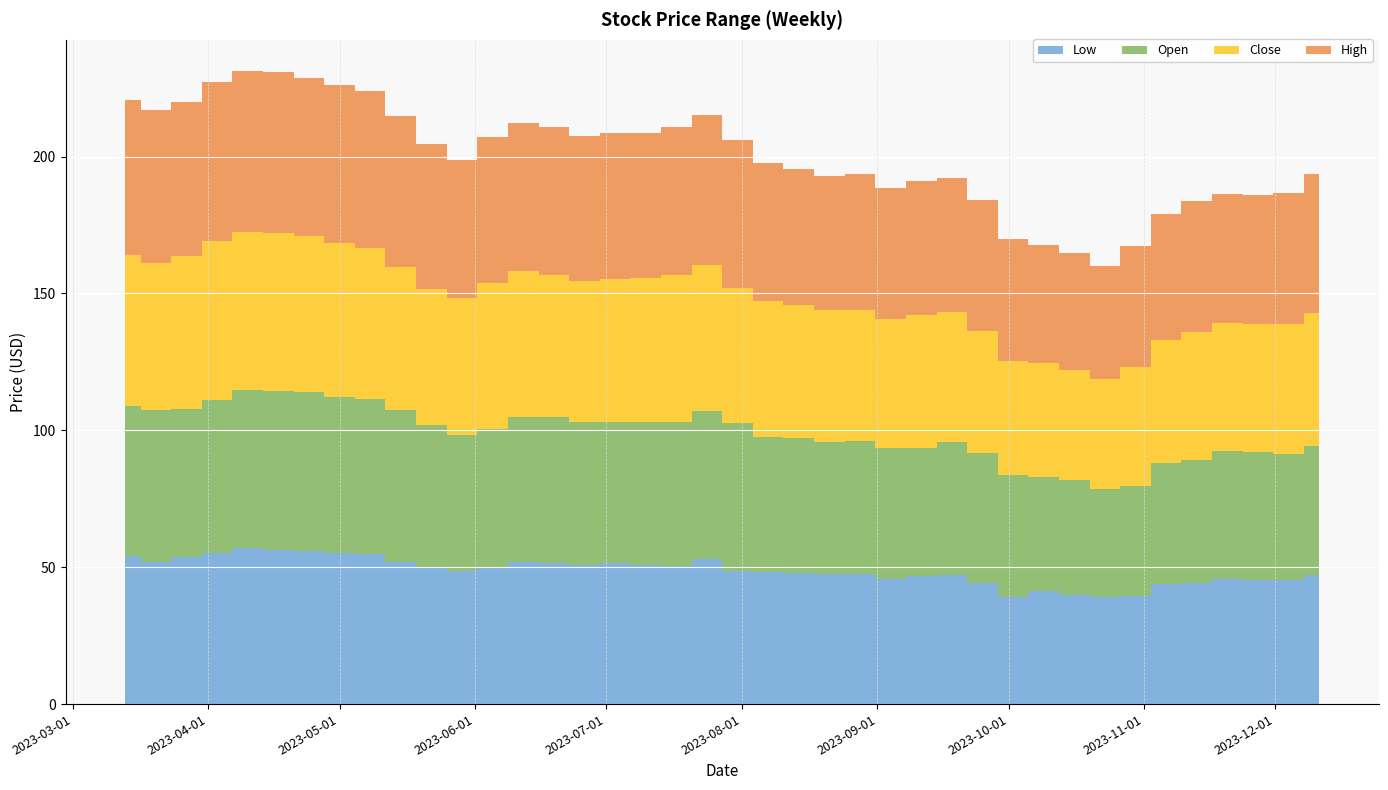

Reading left to right, list all the values displayed in this chart.

Low: 54.0	52.0	53.8	55.0	57.1	56.3	56.0	55.1	54.9	52.0	49.6	48.5	50.2	51.9	51.7	51.0	51.4	50.9	50.4	53.2	48.6	48.3	47.7	47.4	47.5	45.8	46.7	47.0	44.1	39.2	41.3	40.0	39.2	39.4	44.0	44.2	45.9	45.2	45.3	47.1
Open: 54.8	55.2	54.2	56.0	57.5	58.2	57.8	57.0	56.5	55.4	52.3	50.0	50.4	53.1	53.3	51.9	51.6	52.1	52.6	53.9	54.0	49.3	49.6	48.2	48.7	47.8	46.8	48.6	47.5	44.5	41.5	42.0	39.4	40.2	44.0	45.0	46.5	46.8	46.1	47.3
Close: 55.4	53.8	55.9	58.1	57.9	57.7	57.1	56.5	55.2	52.1	49.9	49.9	53.1	53.3	51.8	51.8	52.2	52.6	53.8	53.5	49.2	49.6	48.4	48.5	47.9	47.1	48.5	47.8	44.7	41.7	41.9	40.0	40.1	43.6	45.0	46.8	47.0	46.7	47.5	48.5
High: 56.6	55.9	56.1	58.1	58.6	58.7	57.9	57.7	57.3	55.4	52.9	50.5	53.7	54.0	53.9	53.0	53.5	53.2	54.1	54.7	54.2	50.3	49.7	48.8	49.7	47.9	49.0	48.9	48.0	44.5	43.1	42.6	41.4	44.0	46.3	47.8	47.1	47.4	47.6	50.7